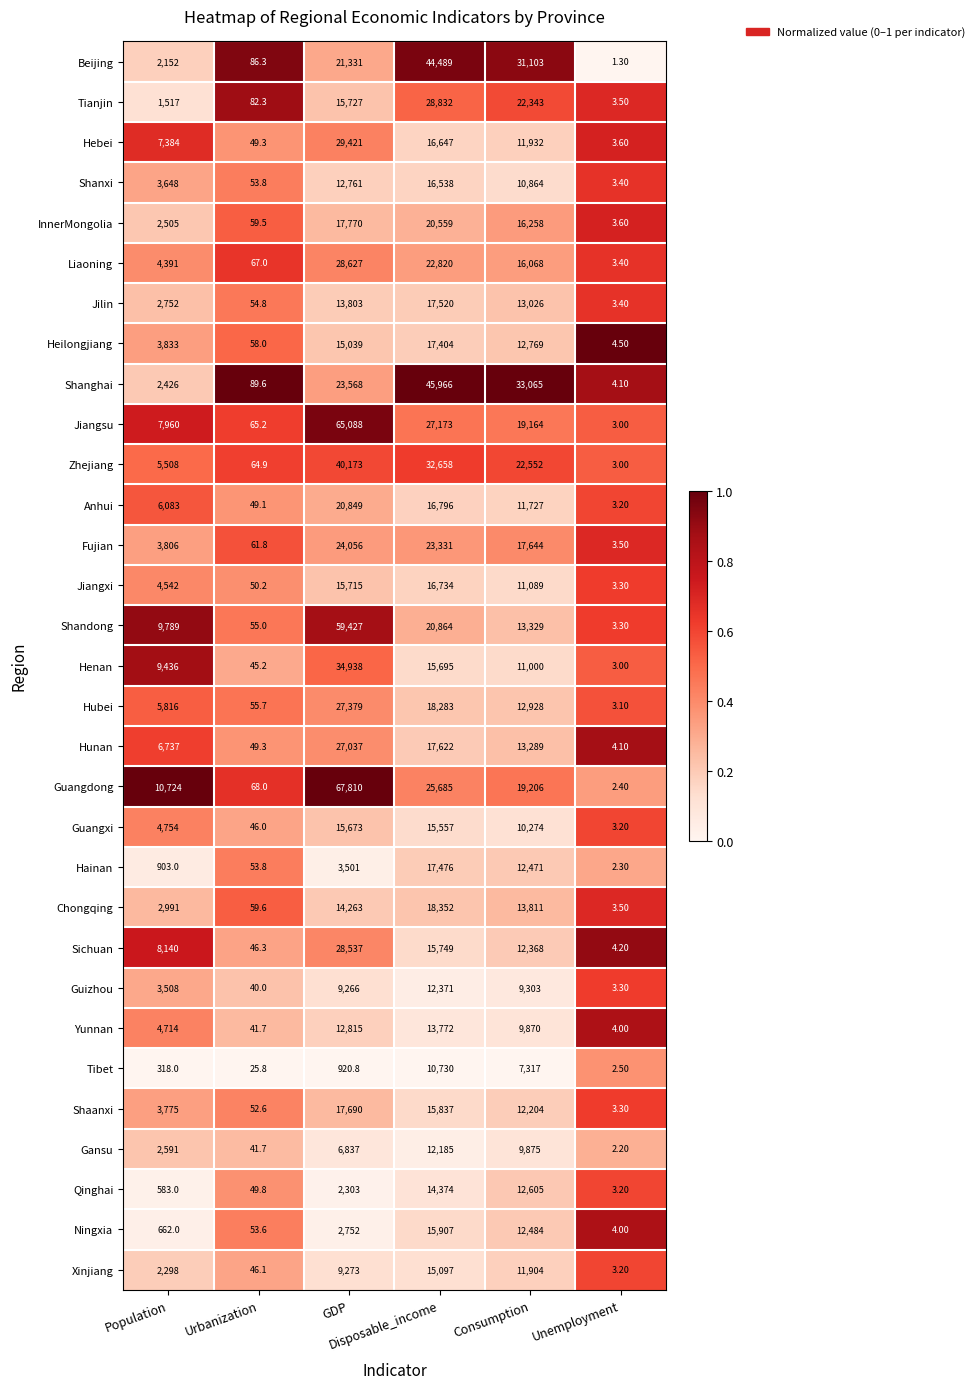

What is the sum of all Shanghai values?

105118.7